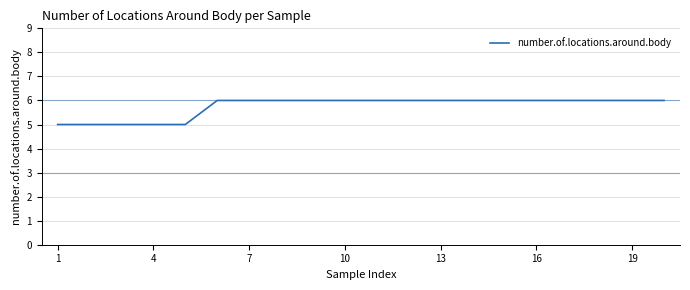

Reading left to right, what are all the values shown in this chart?

5	5	5	5	5	6	6	6	6	6	6	6	6	6	6	6	6	6	6	6